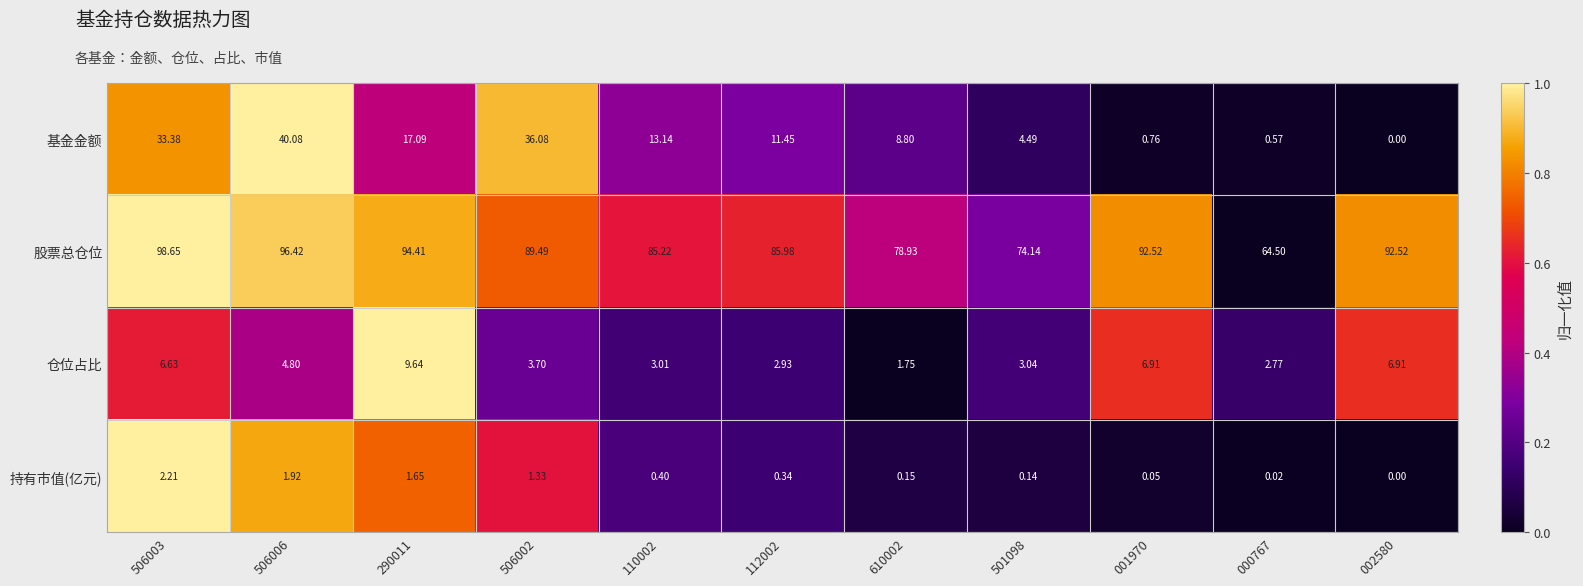

Is the value of 股票总仓位 at 506003 greater than the value of 仓位占比 at 506003?

Yes